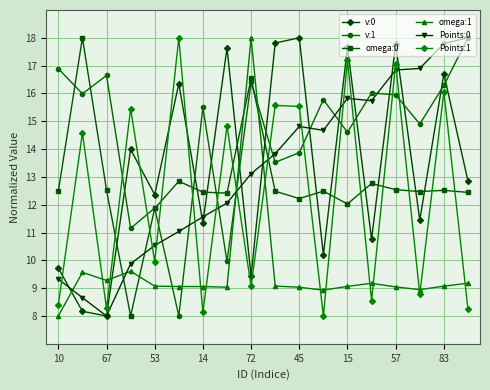

What is the minimum value for Points:1?

8.0